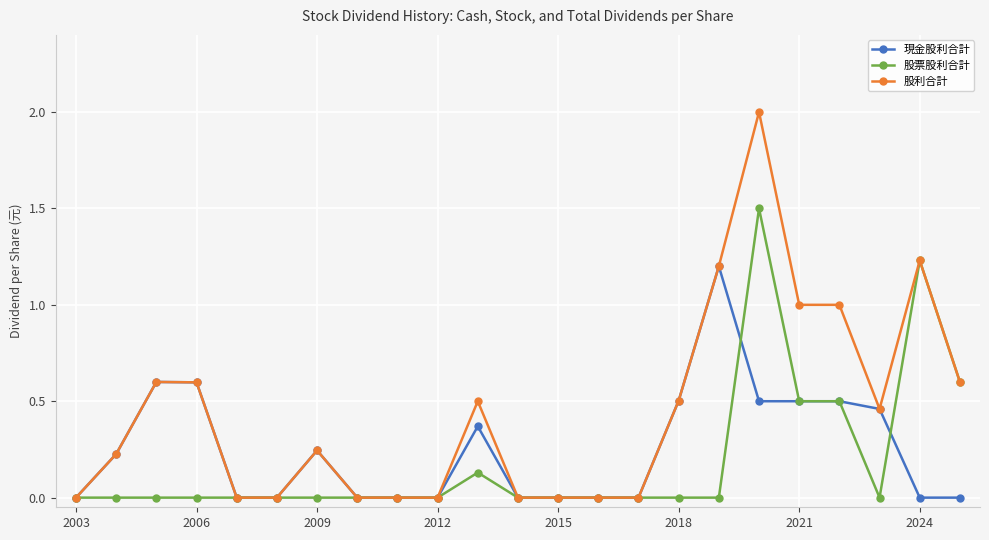

Is this an area chart (filled region under the line)?

No